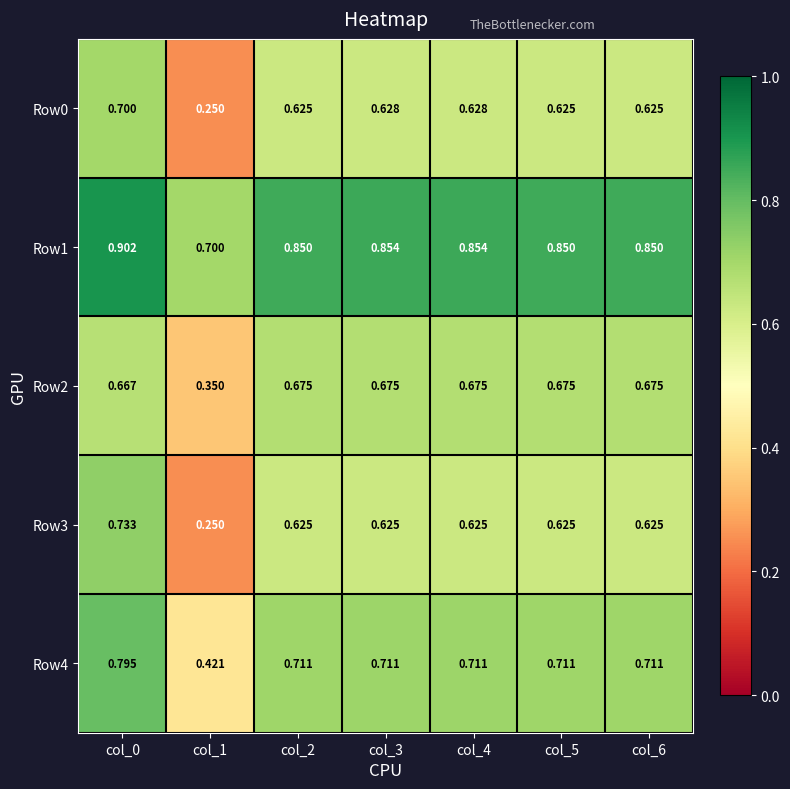

Which series changed the most between col_1 and col_3?

Row0